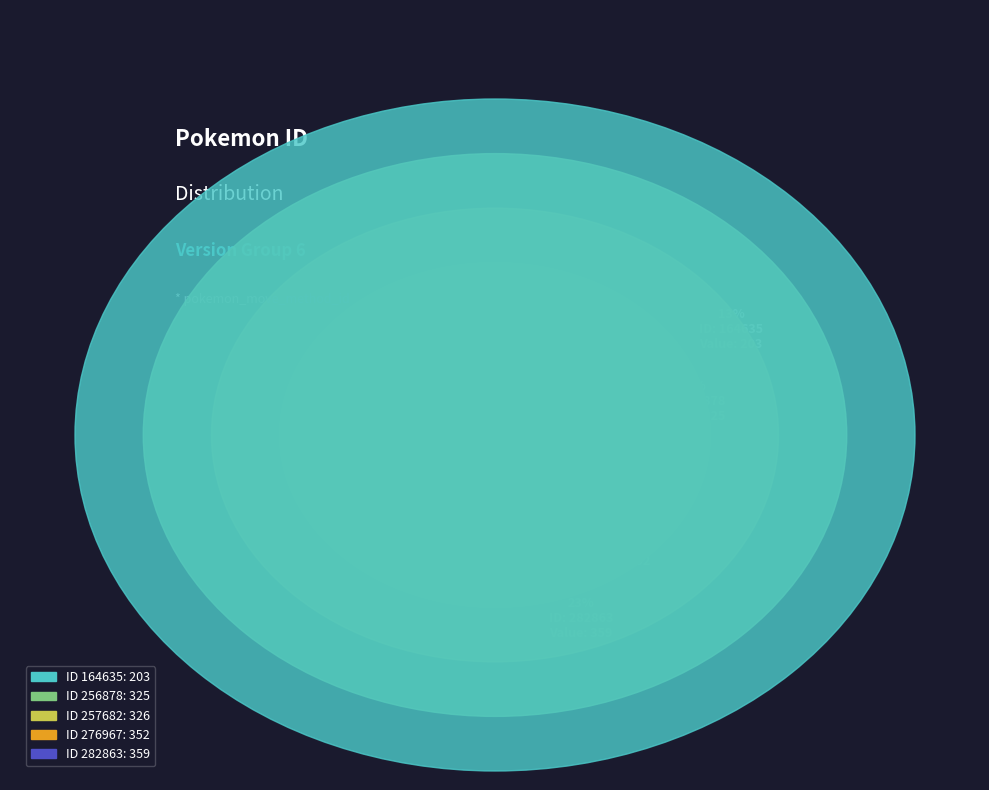

To the nearest percent, what is the combined percentage of 256878 and 282863?

44%